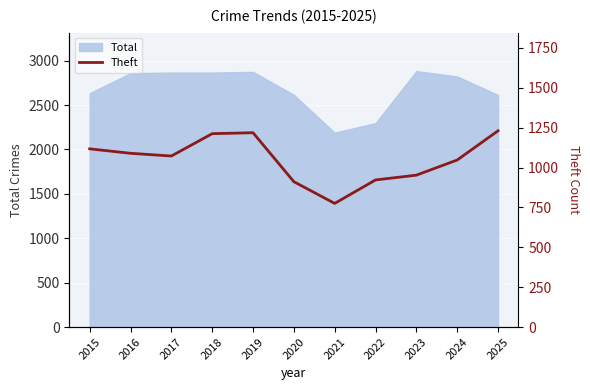

The value at 2023 is 952. True or false?

True